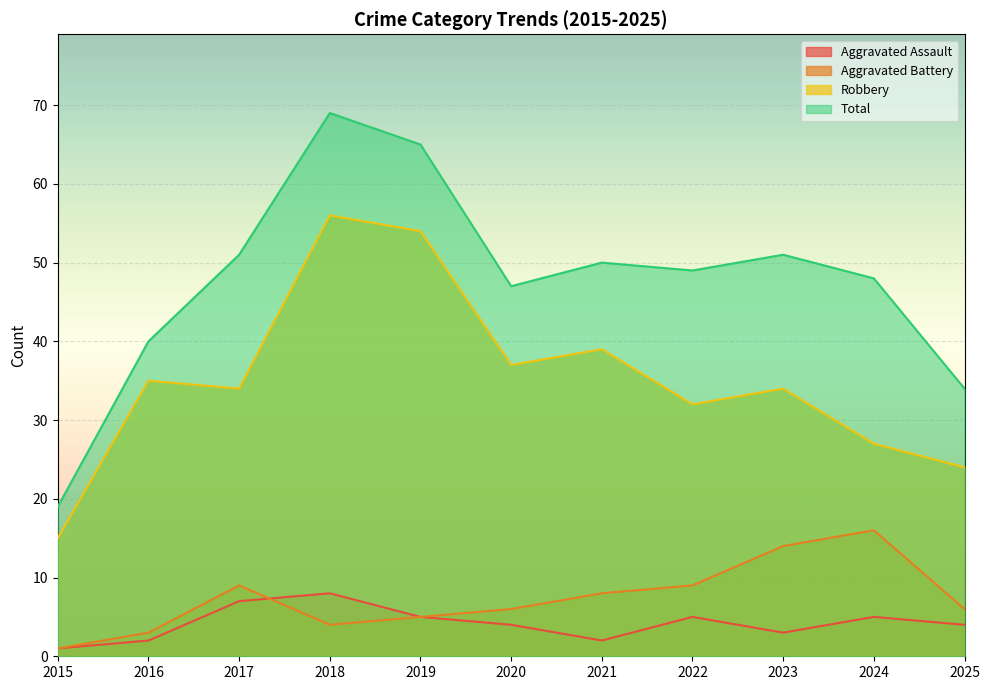

Rank the series by their maximum value, from highest to lowest.

Total, Robbery, Aggravated Battery, Aggravated Assault